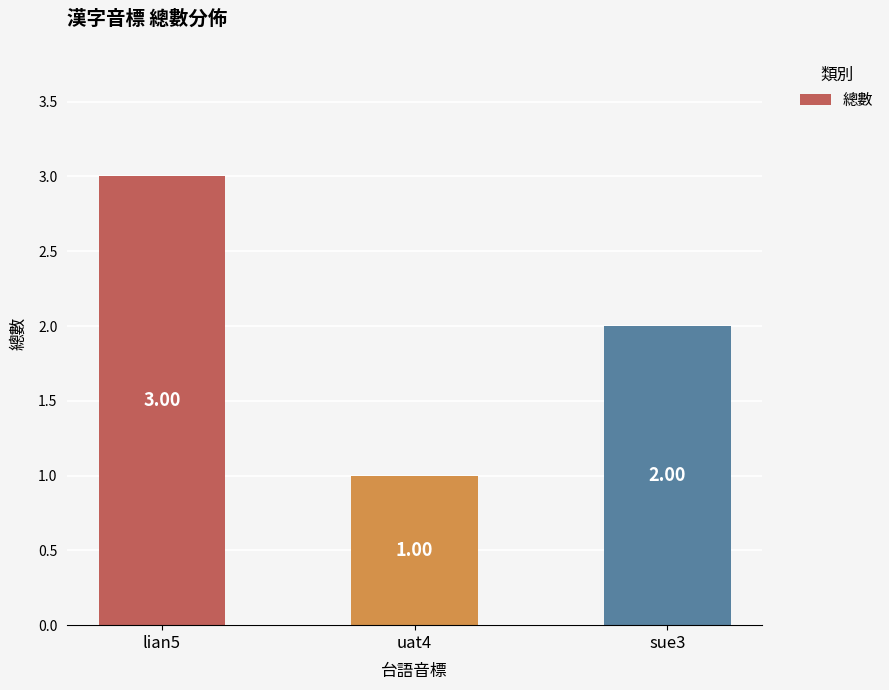

Between sue3 and lian5, which is larger?

lian5